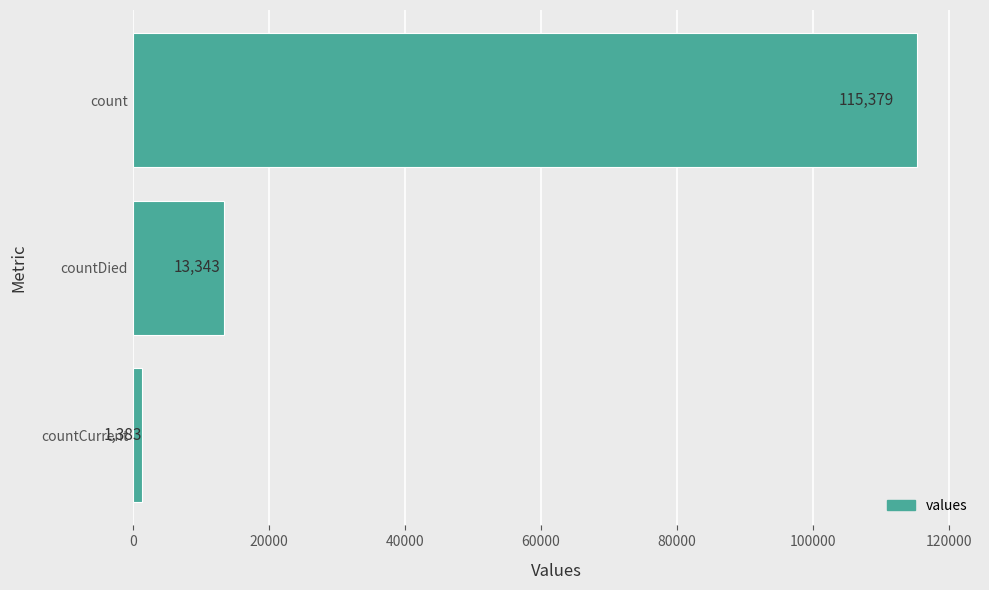

Count the values in the range 1383 to 115379.

3